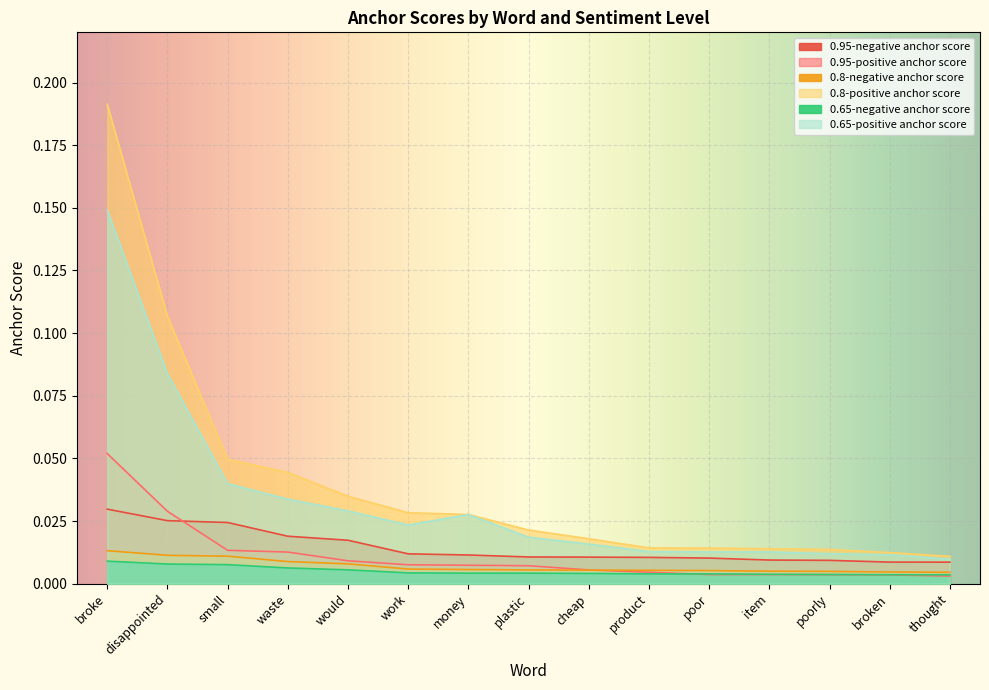

Count the number of categories in the chart.

15